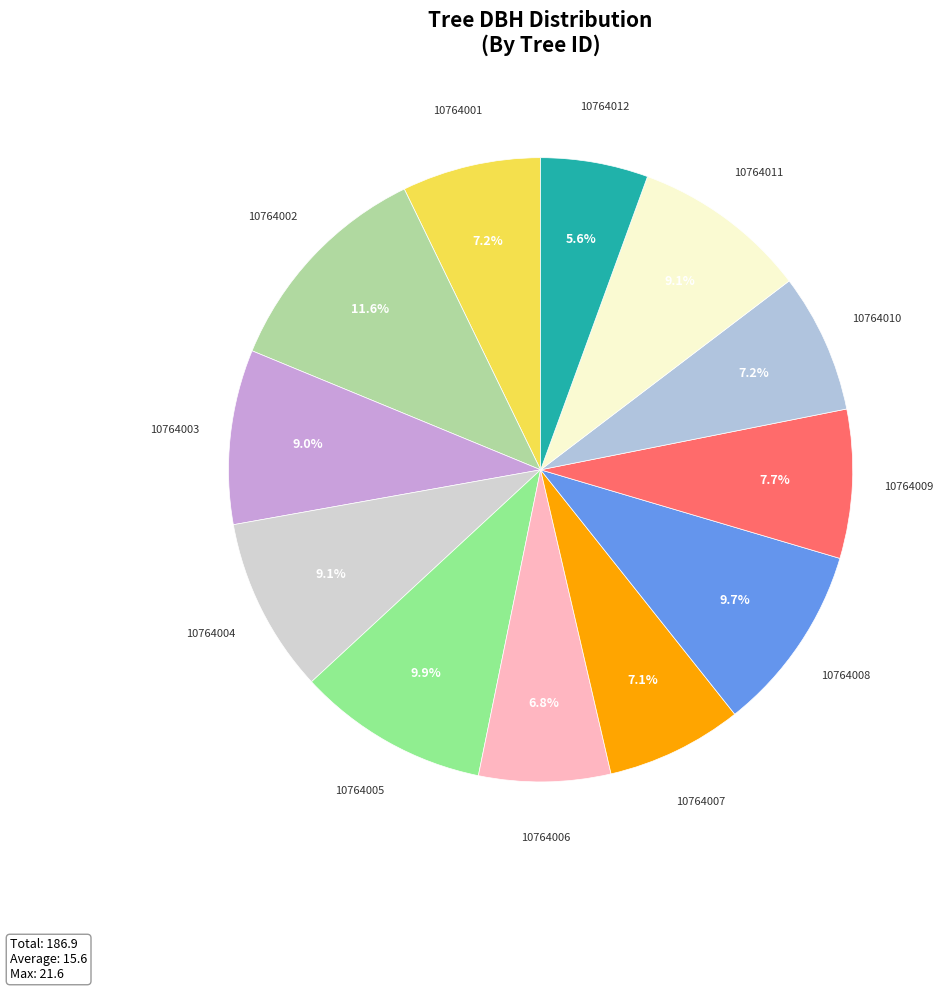

Approximately how many times larger is the value at 10764001 compared to 10764010?

1.0